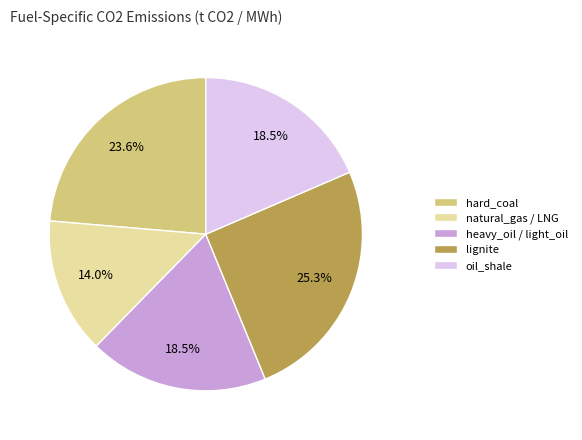

How many slices are in this pie chart?

5